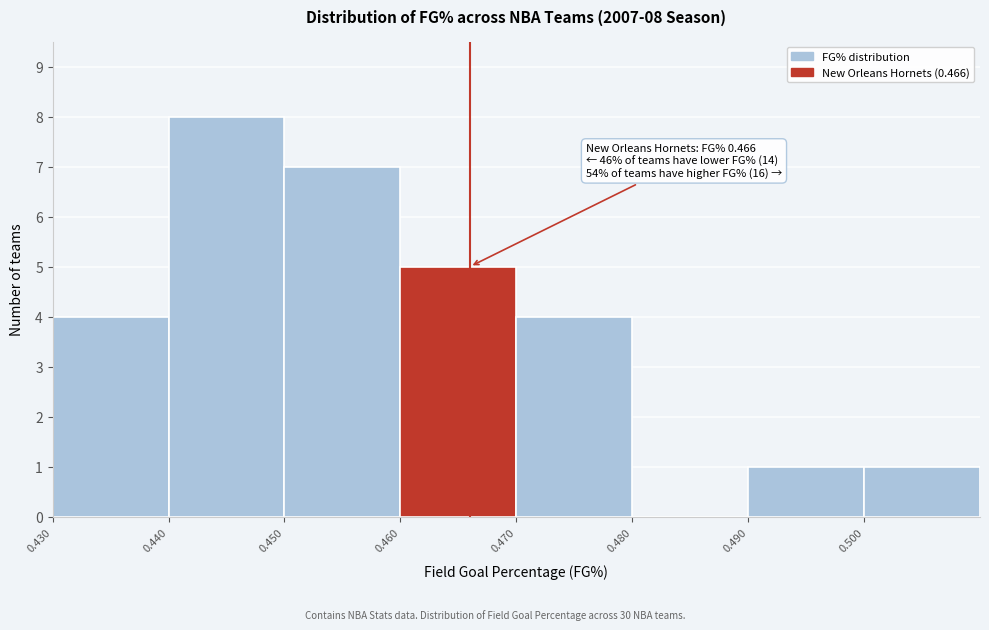

Which range on the x-axis has the tallest bar?

0.44 to 0.45